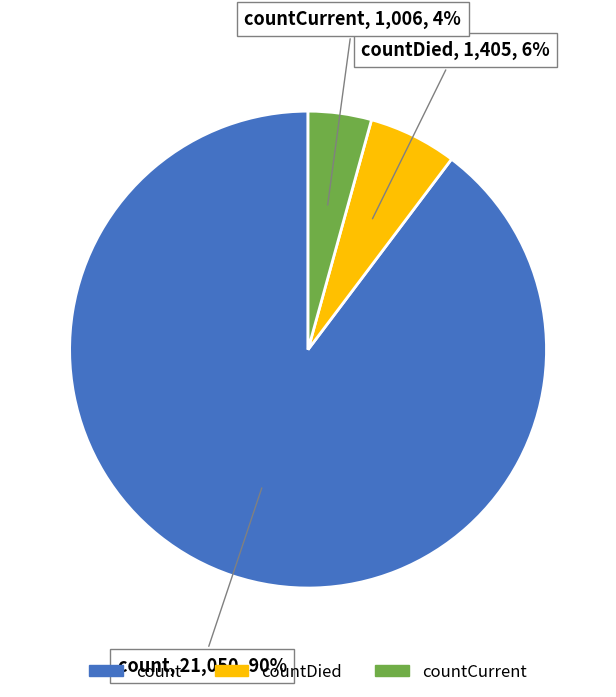

To the nearest percent, what is the average slice percentage?

33%